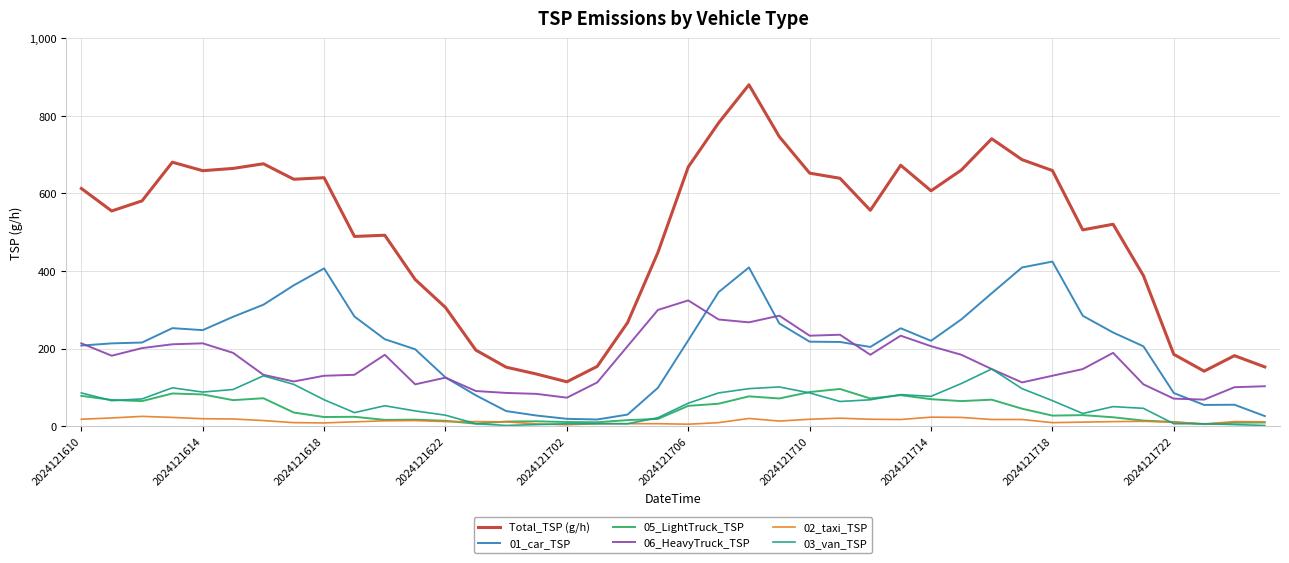

Which series has the largest total across all categories?

Total_TSP (g/h)